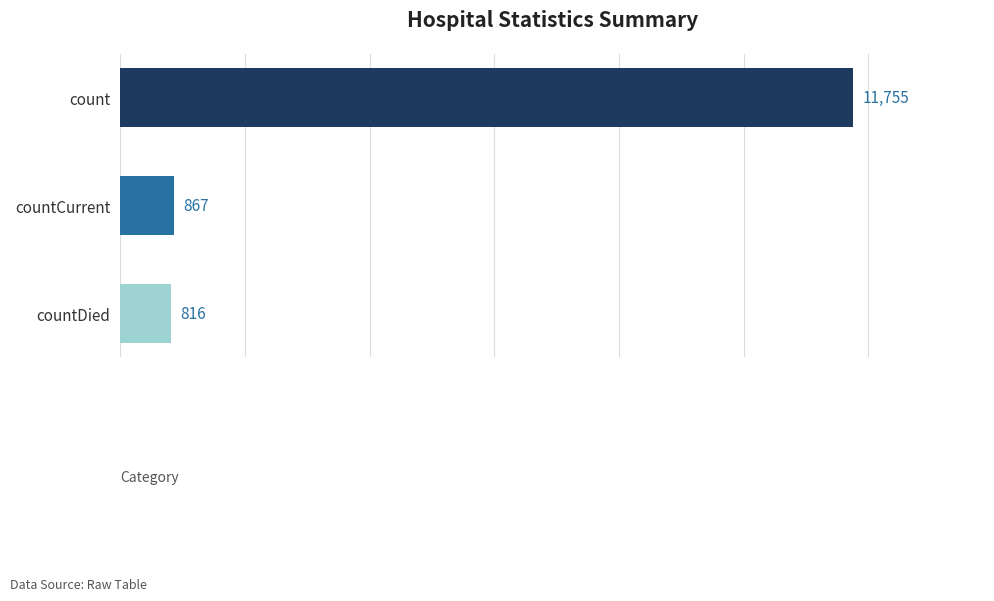

The chart shows a value of 867 at countCurrent. True or false?

True